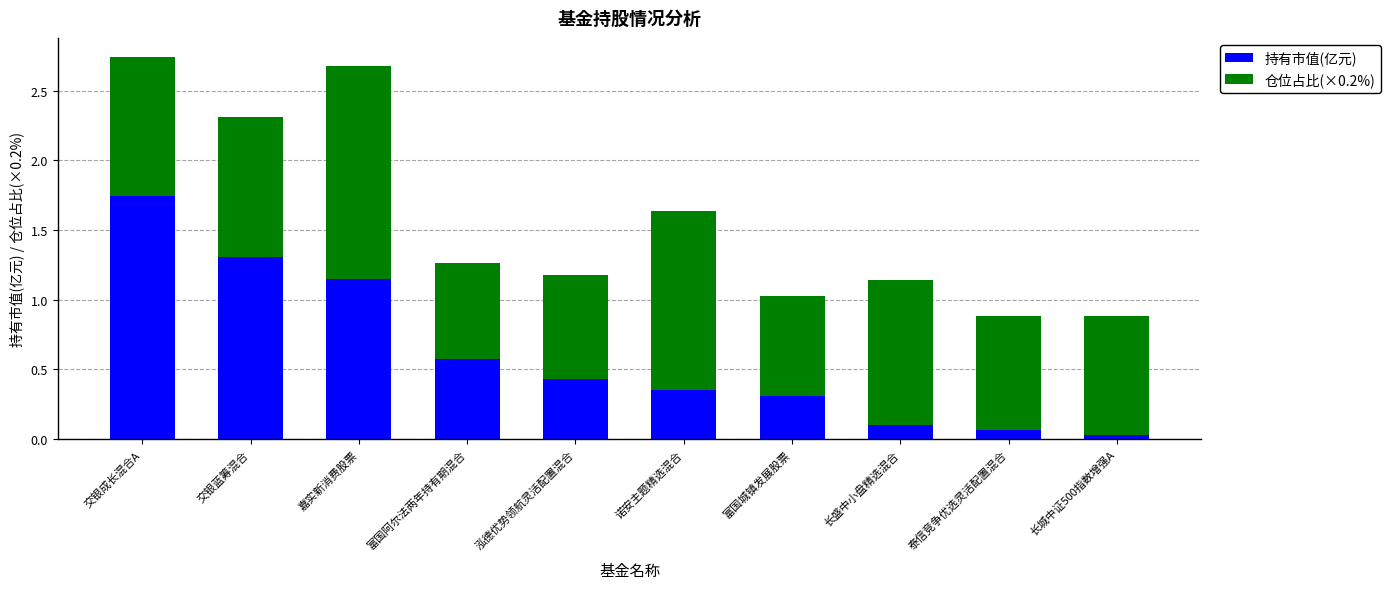

What is the total value across all series at 长盛中小盘精选混合?

1.1